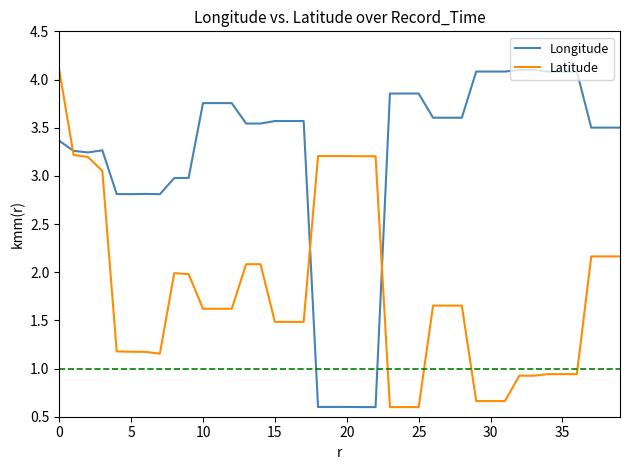

What is the maximum value shown in the chart?

4.1